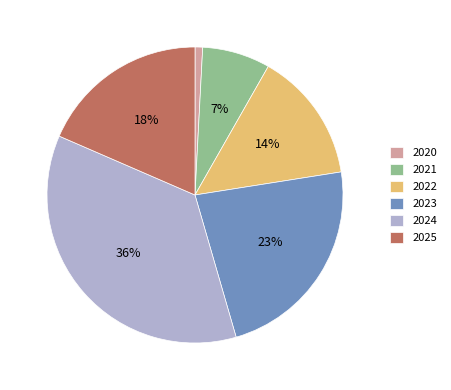

Which has a higher value, 2020 or 2022?

2022